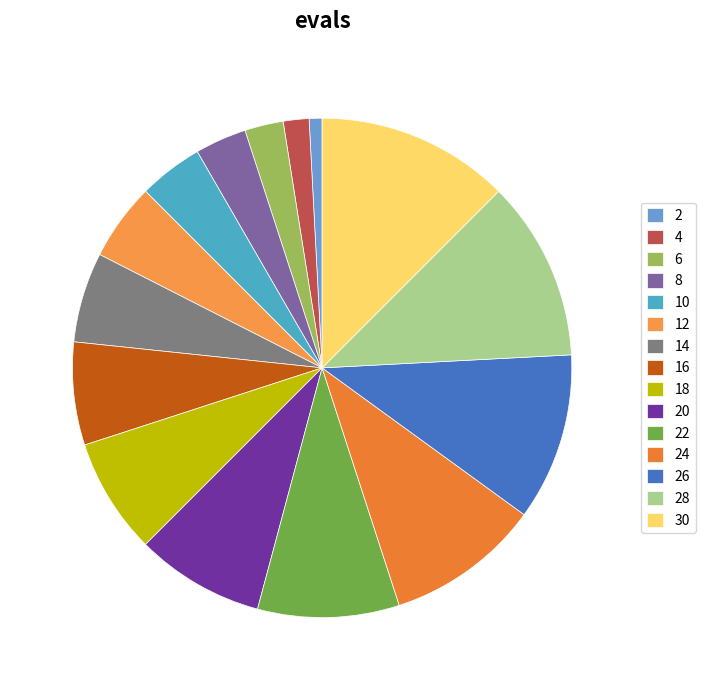

Is there any slice that represents more than half of the pie?

No